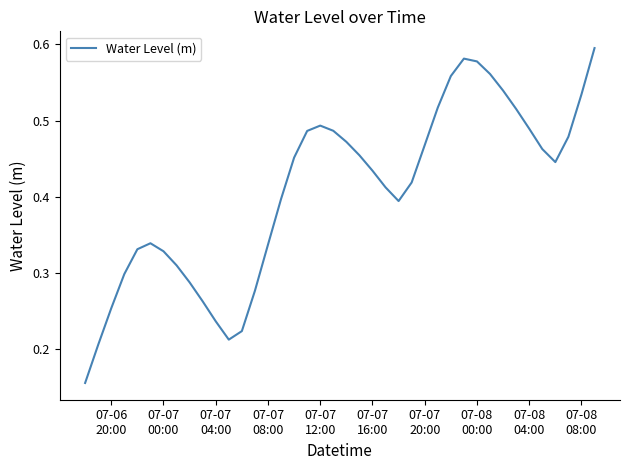

Count the number of data series in this chart.

1